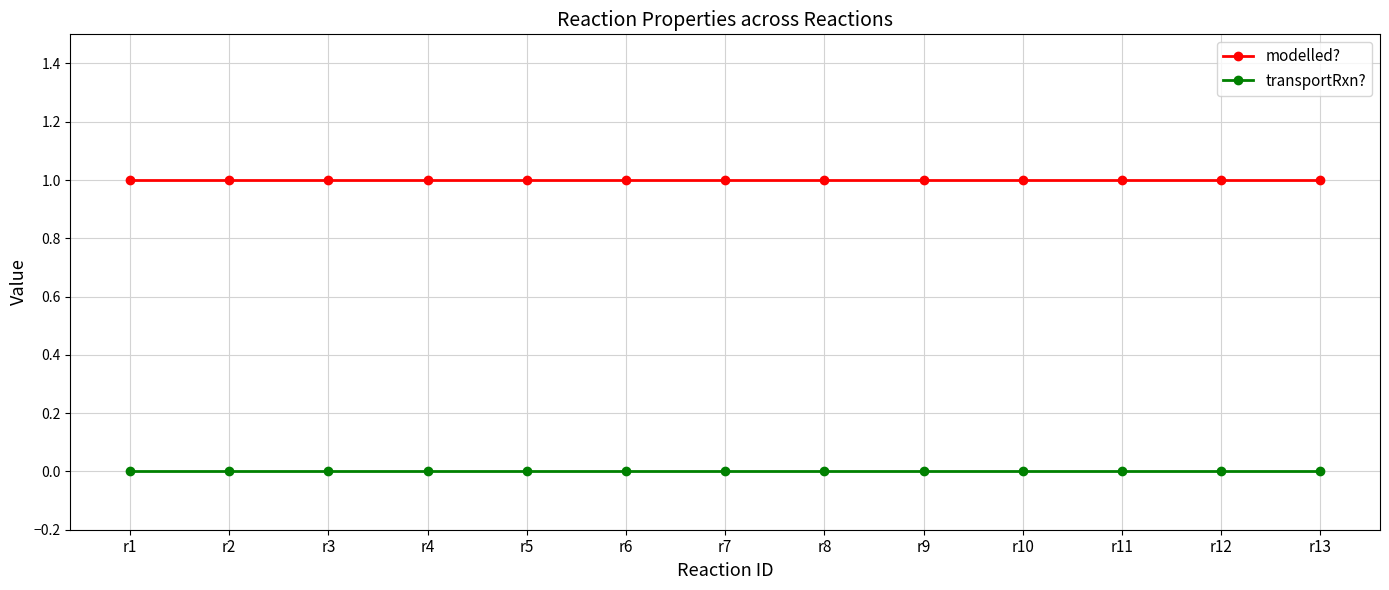

True or false: transportRxn? and modelled? intersect in this chart.

False